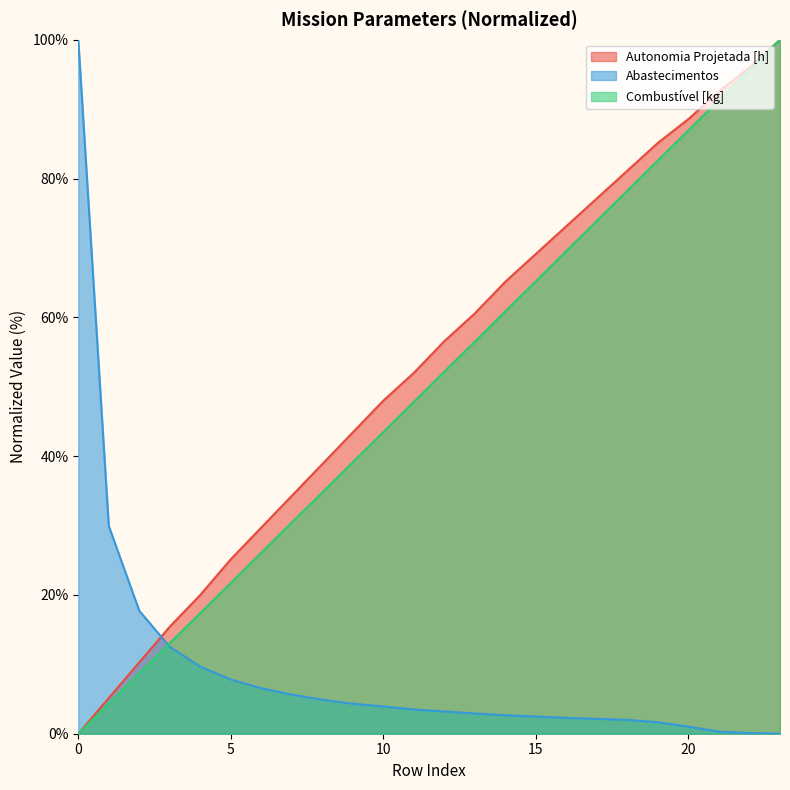

What is the average value of the Abastecimentos series?

9.5